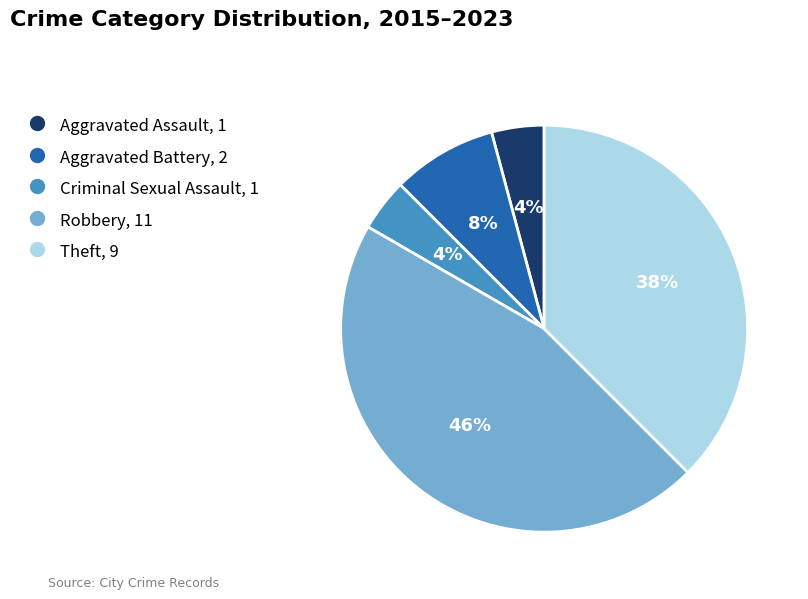

To the nearest percent, what portion does Aggravated Battery represent?

8%